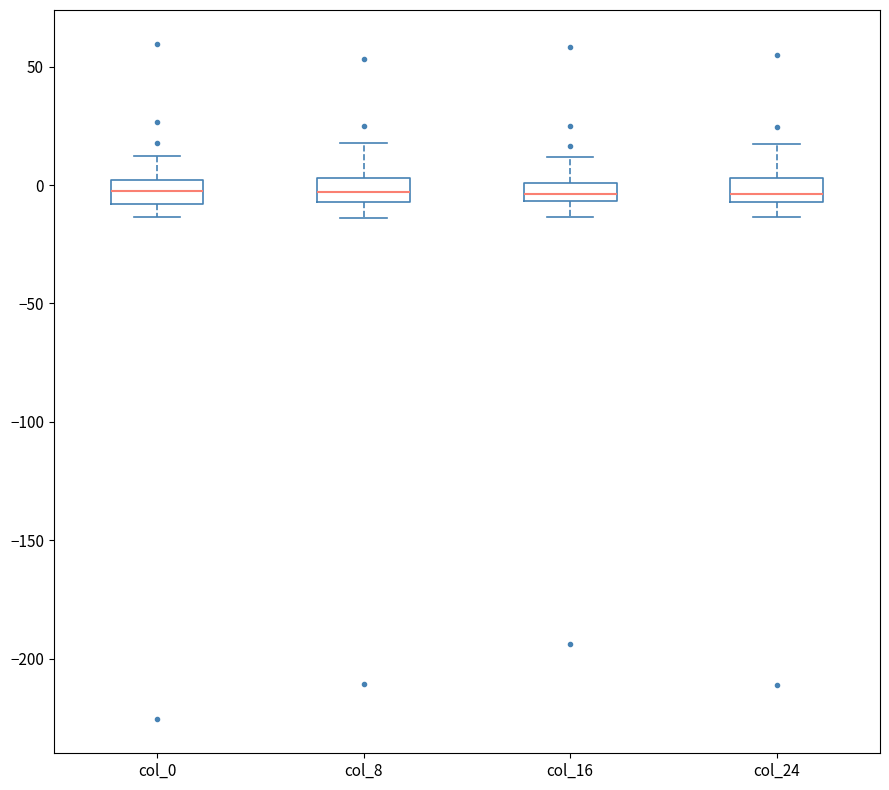

Where is the upper edge of the box for col_24 on the y-axis? The values are not printed on the chart, so give them approximately, as read against the axis.

5